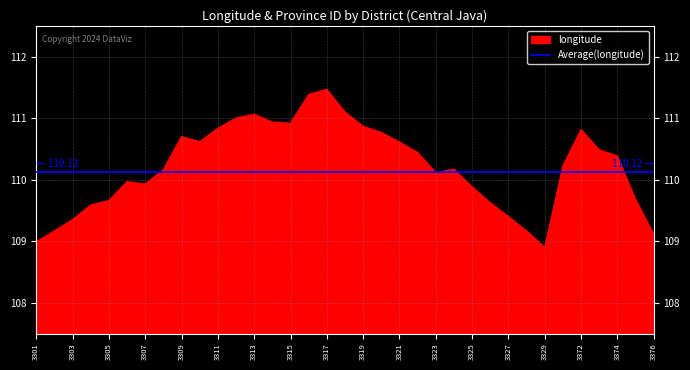

What is the difference between the second highest and second lowest values in the longitude series?

2.4